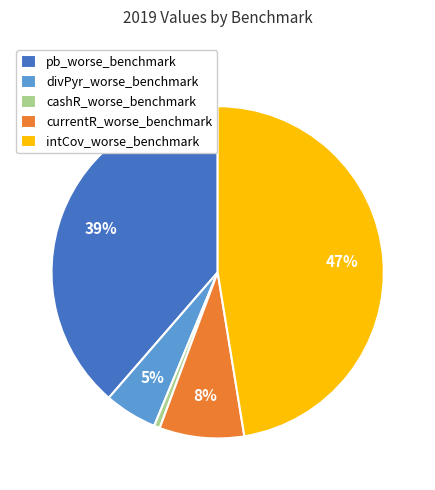

Is the sum of currentR_worse_benchmark and divPyr_worse_benchmark greater than half?

No